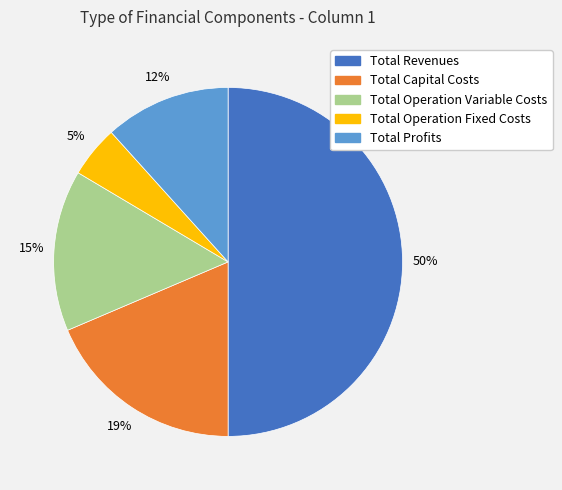

Does Total Operation Fixed Costs represent more than half of the total?

No